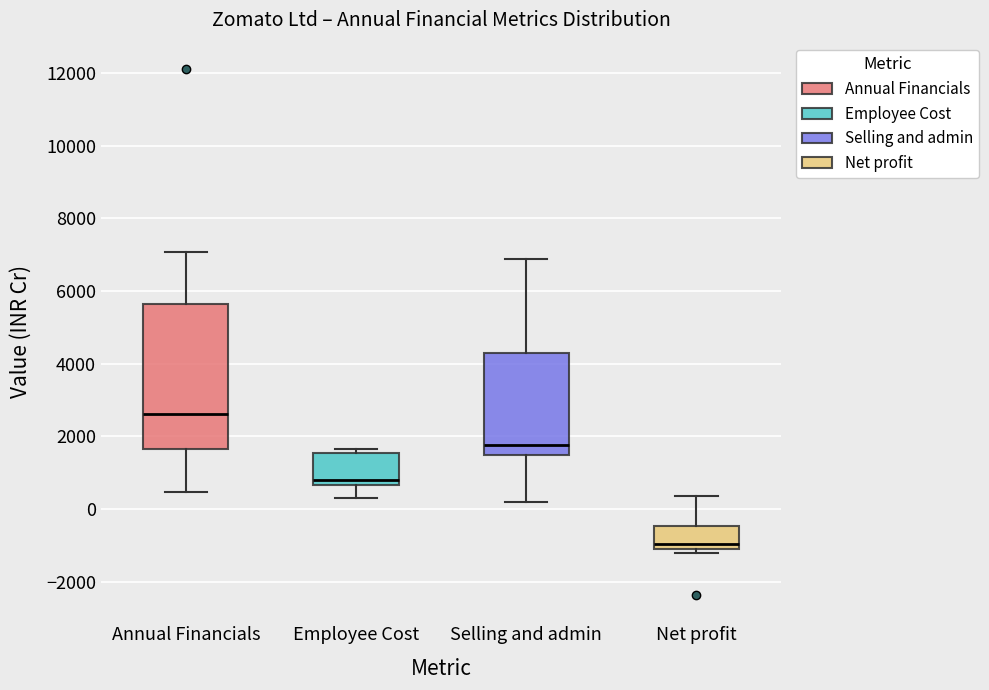

Where does the upper whisker of the box for Selling and admin end on the y-axis? The values are not printed on the chart, so give them approximately, as read against the axis.

6800